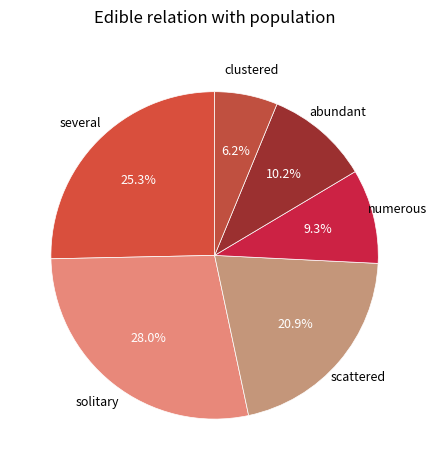

How many segments does this pie chart have?

6